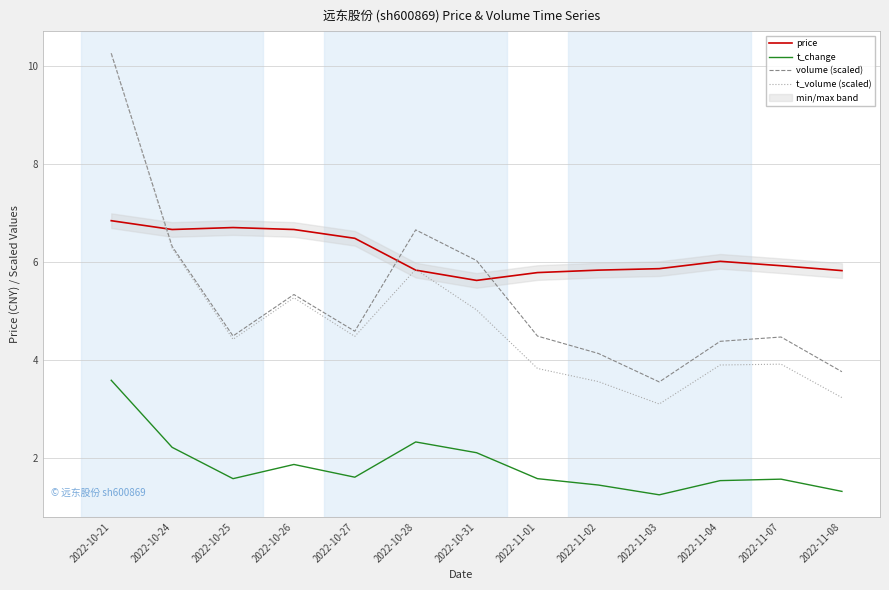

What position from the left is 2022-10-27?

5